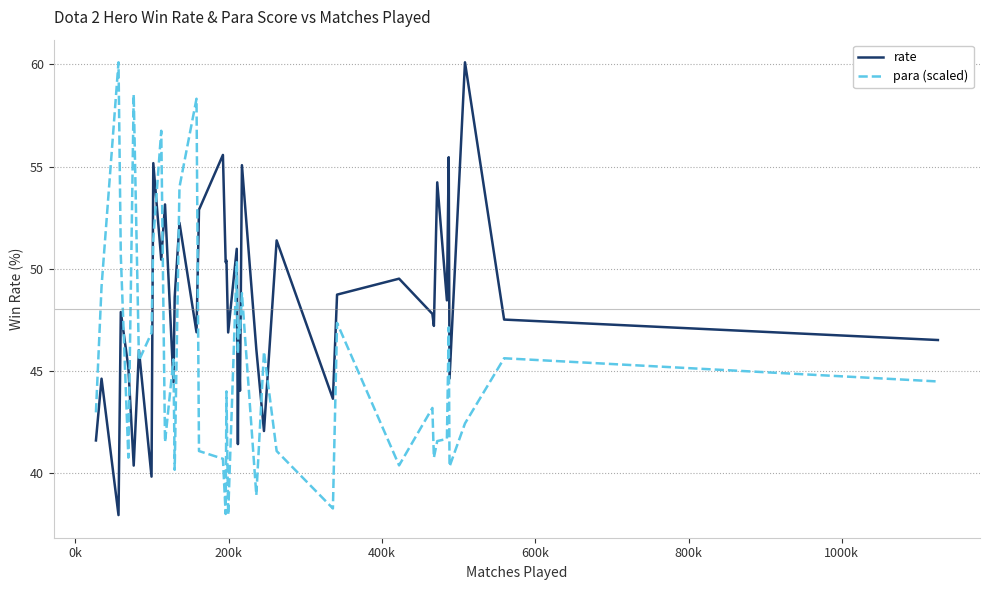

What is the highest value of the rate series?

60.1